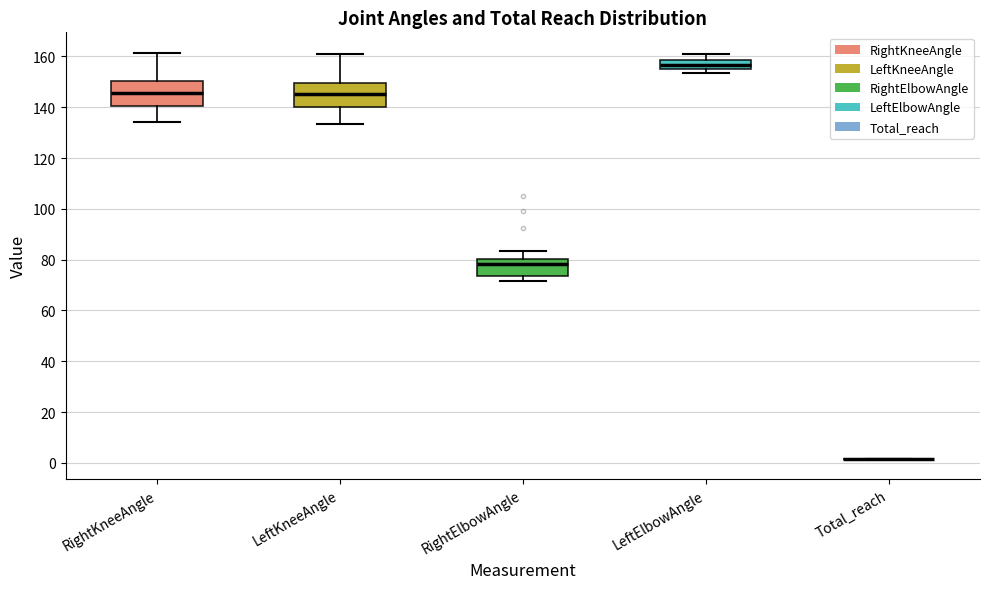

Where is the lower edge of the box for RightElbowAngle on the y-axis? The values are not printed on the chart, so give them approximately, as read against the axis.

74